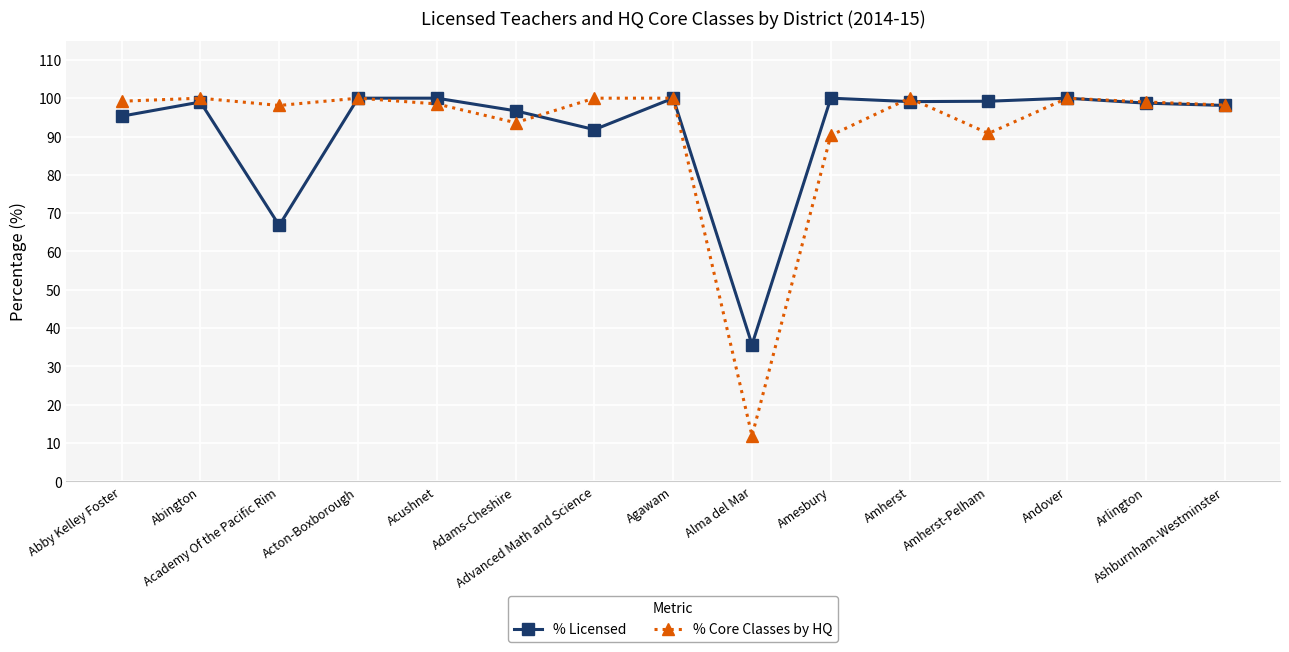

What is the lowest value of the % Licensed series?

35.7